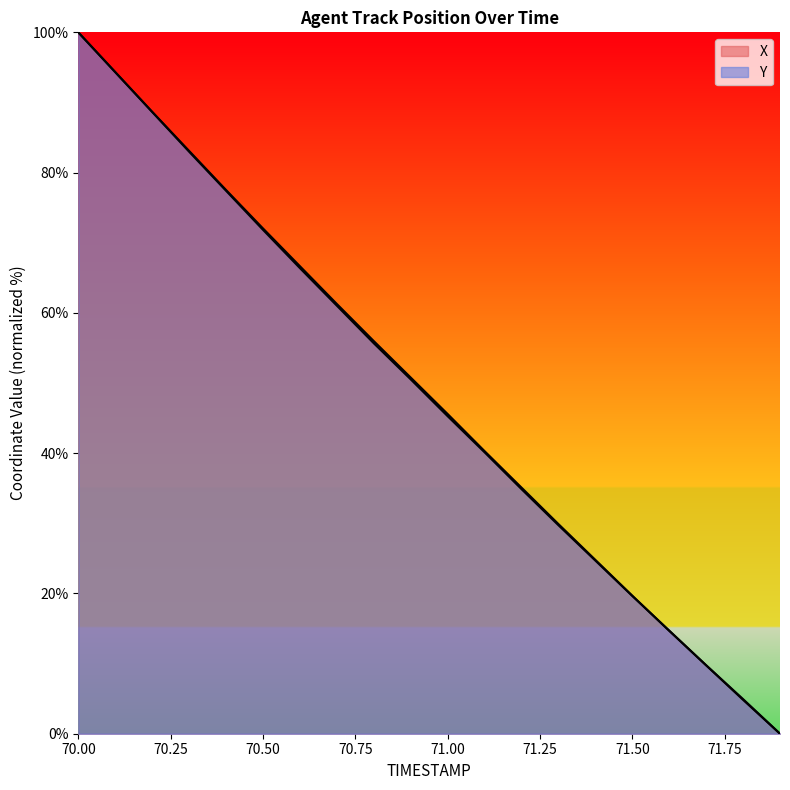

Where do Y and X first cross each other?

71.5 and 71.6